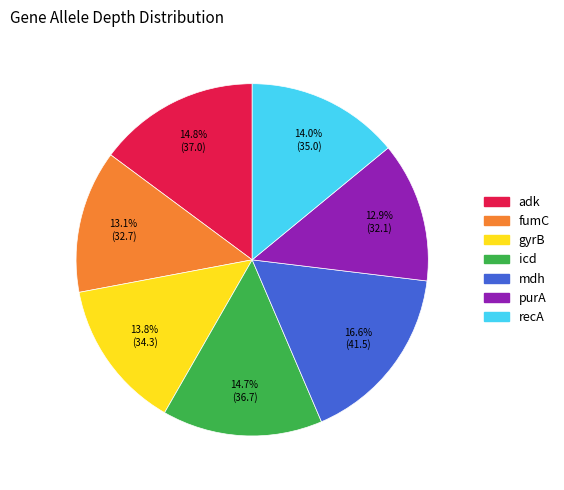

Which has a higher value, gyrB or mdh?

mdh